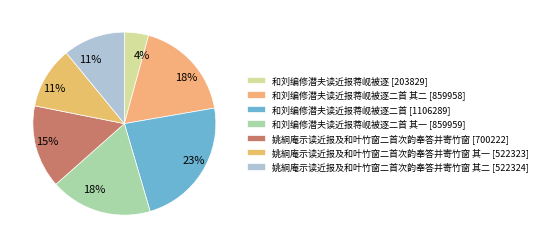

To the nearest percent, what is the difference between the largest and smallest slice percentages?

19%